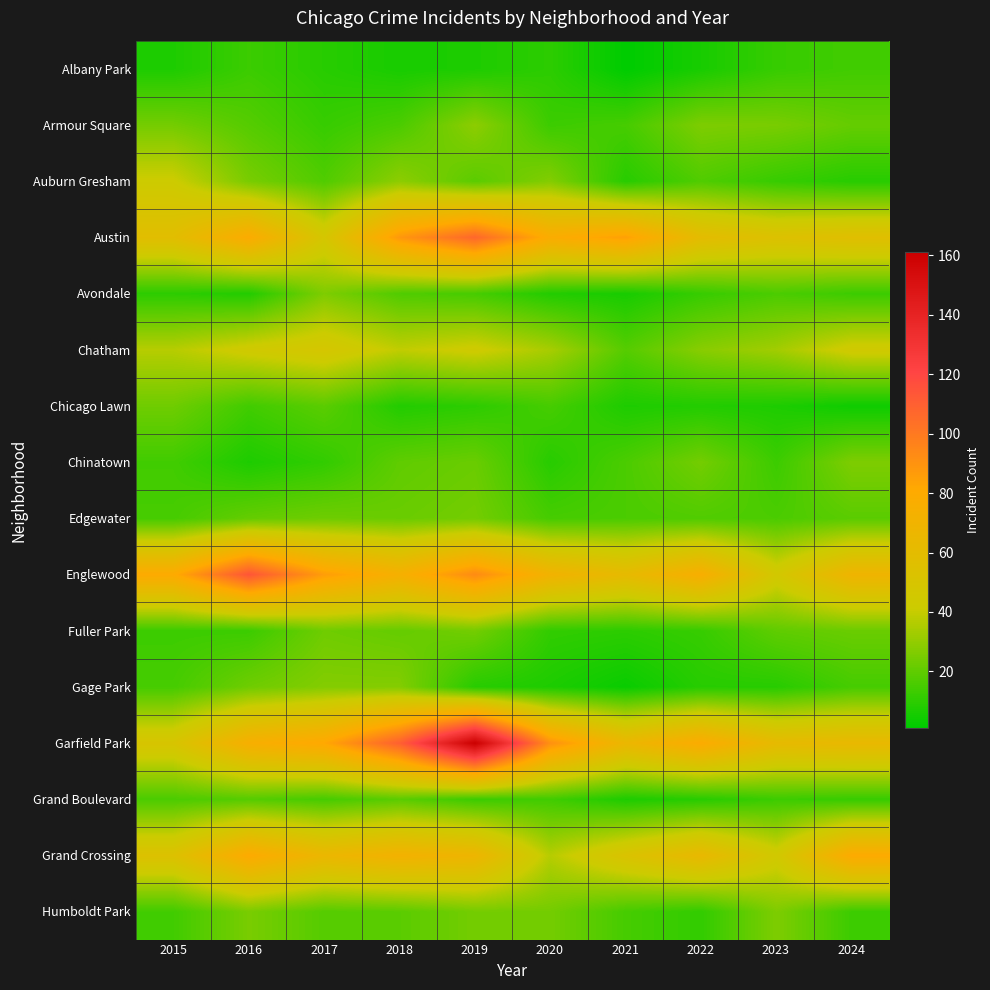

Which has a higher value, 2018 or 2021?

2018